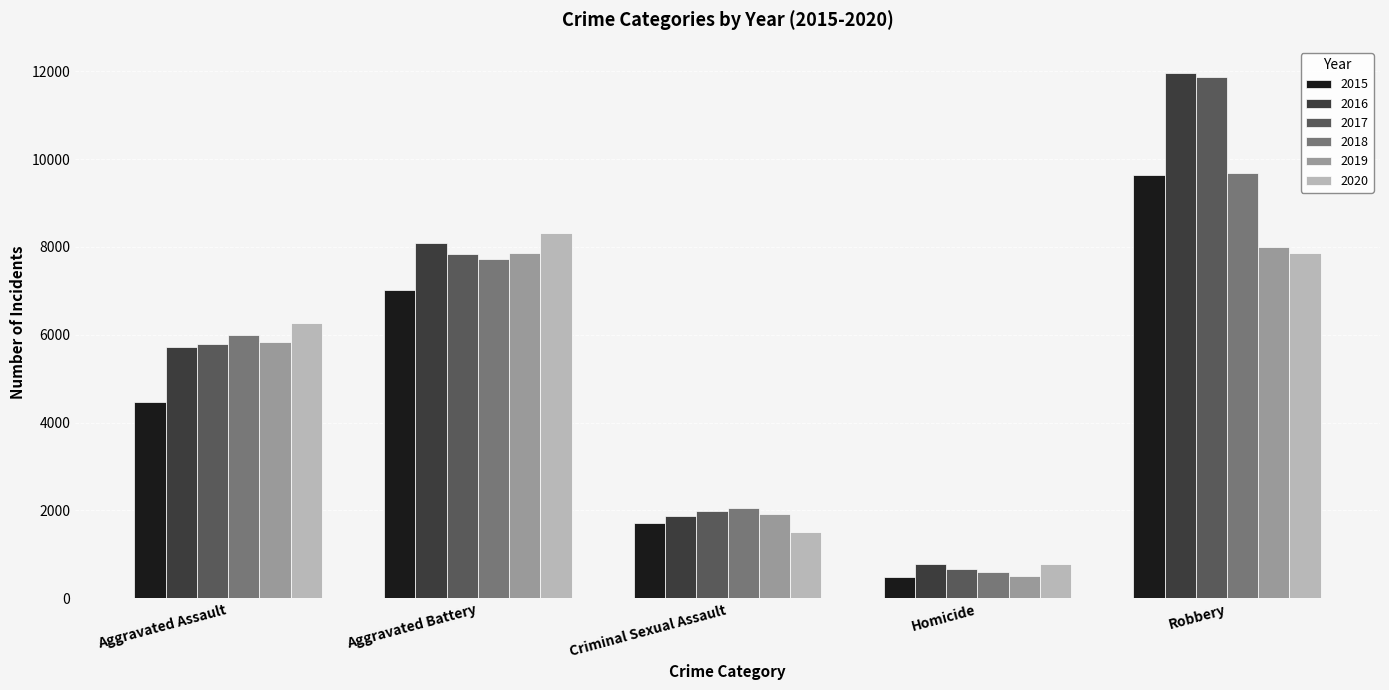

What are all the series names shown in the legend?

2015, 2016, 2017, 2018, 2019, 2020